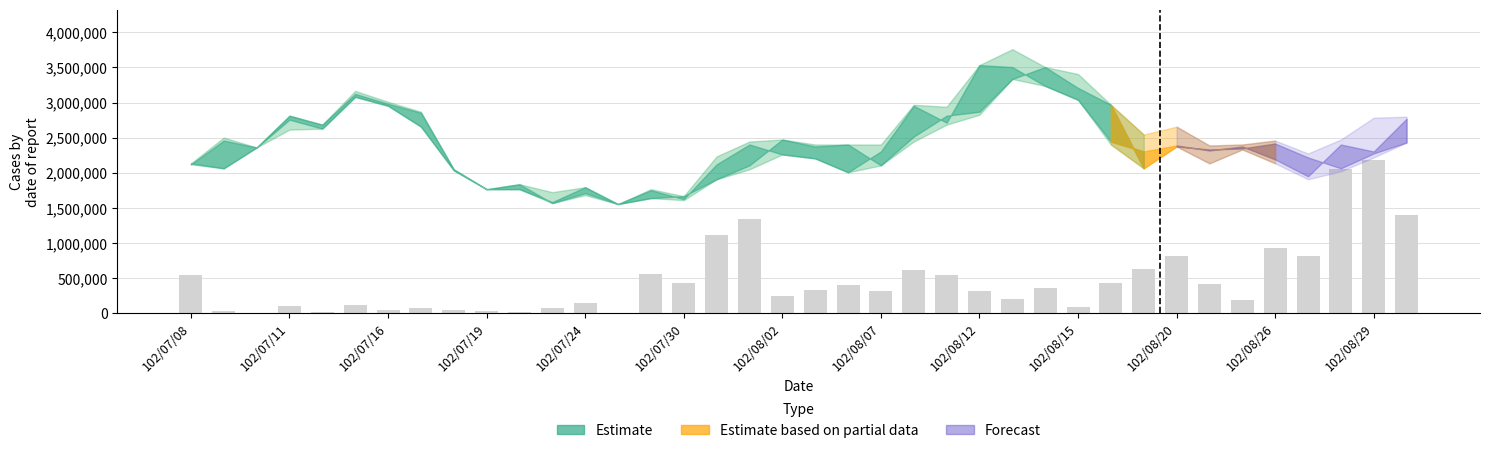

What is the average value?

473263